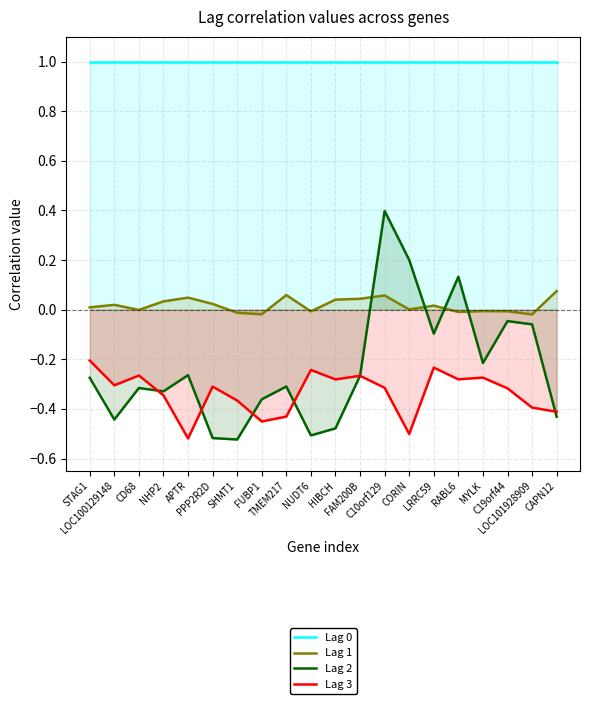

Which label corresponds to the largest value in the chart?

STAG1